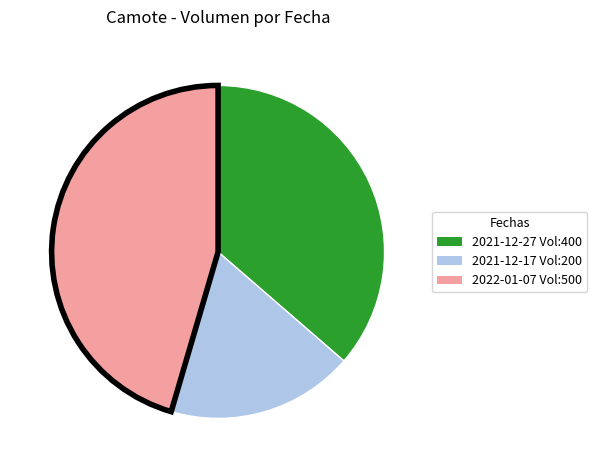

True or false: 2022-01-07 Vol:500 accounts for 45% of the total.

True